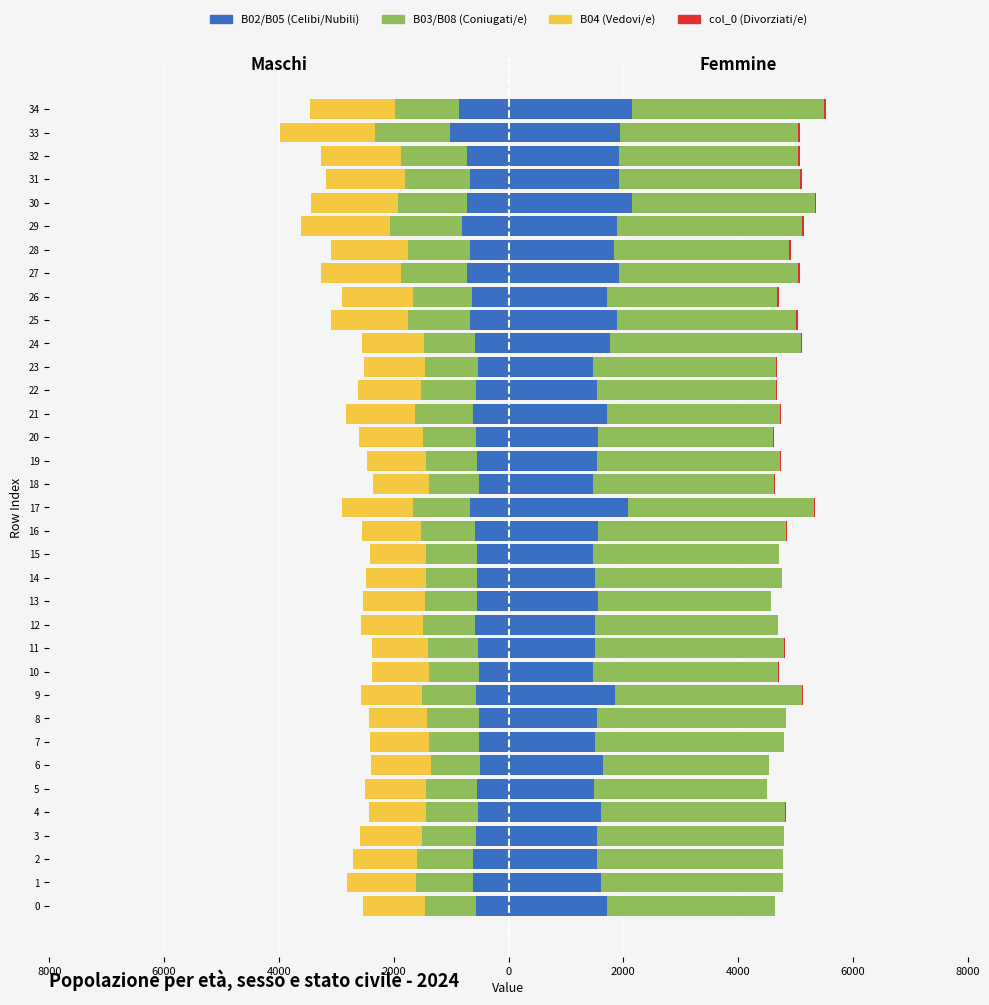

The B05 (Celibi/Nubili) series shows 405 at 28. True or false?

False